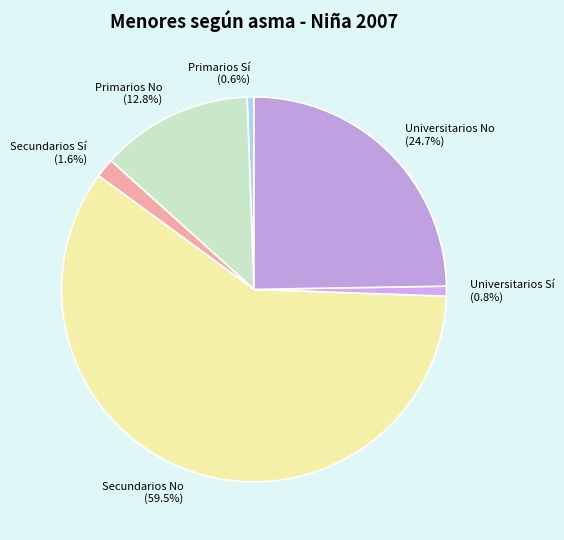

What portion of the pie excludes Universitarios No?

75.3%